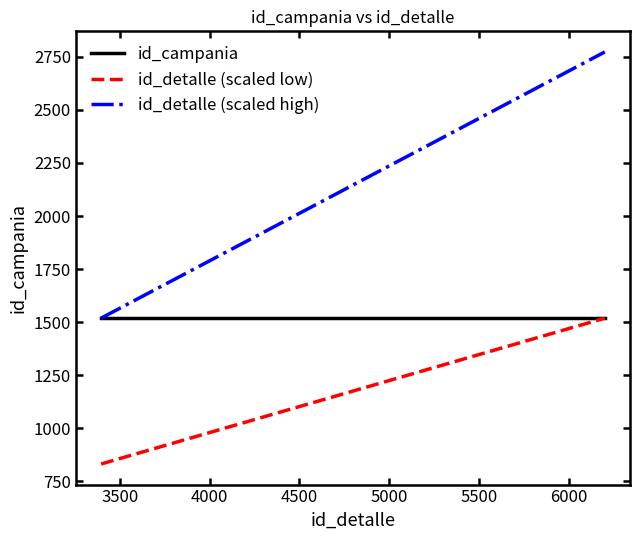

Rank the series by their average value, from lowest to highest.

id_detalle (scaled low), id_campania, id_detalle (scaled high)